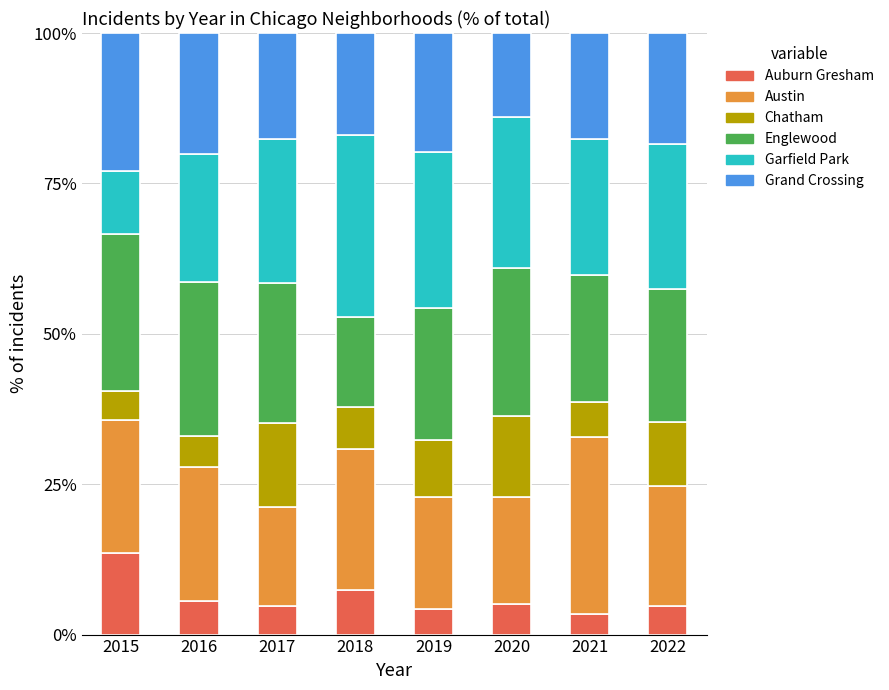

Count the number of categories in the chart.

8